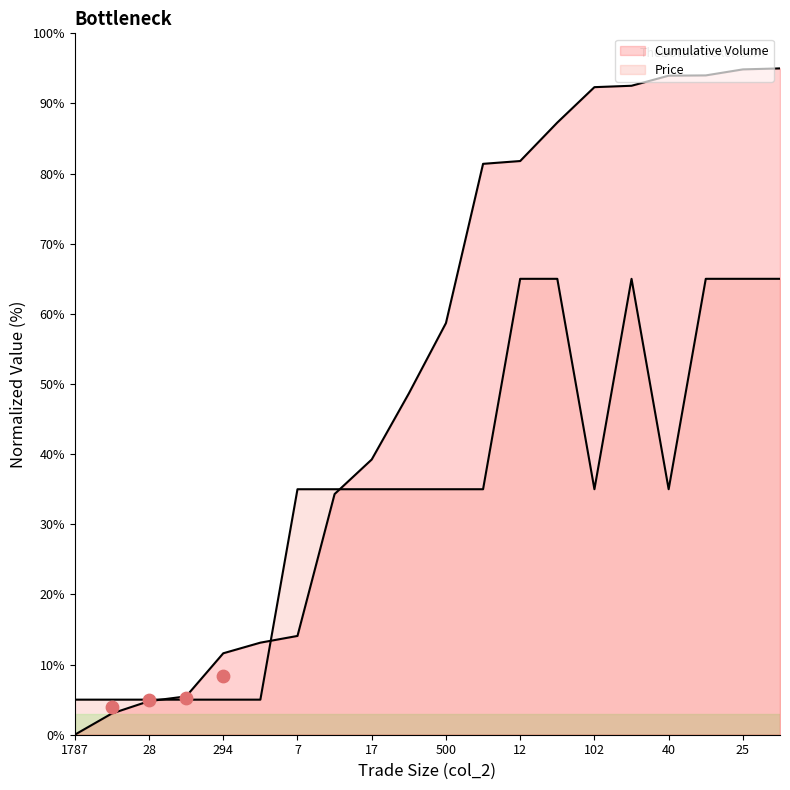

Which series has the largest total across all categories?

Cumulative Volume